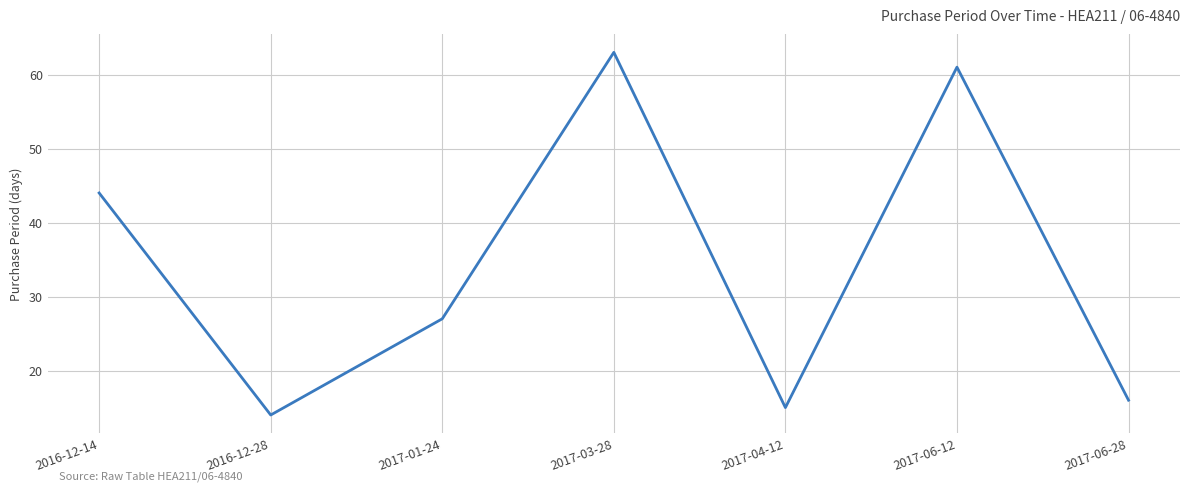

Reading left to right, extract all data points from this chart.

2016-12-14=44	2016-12-28=14	2017-01-24=27	2017-03-28=63	2017-04-12=15	2017-06-12=61	2017-06-28=16